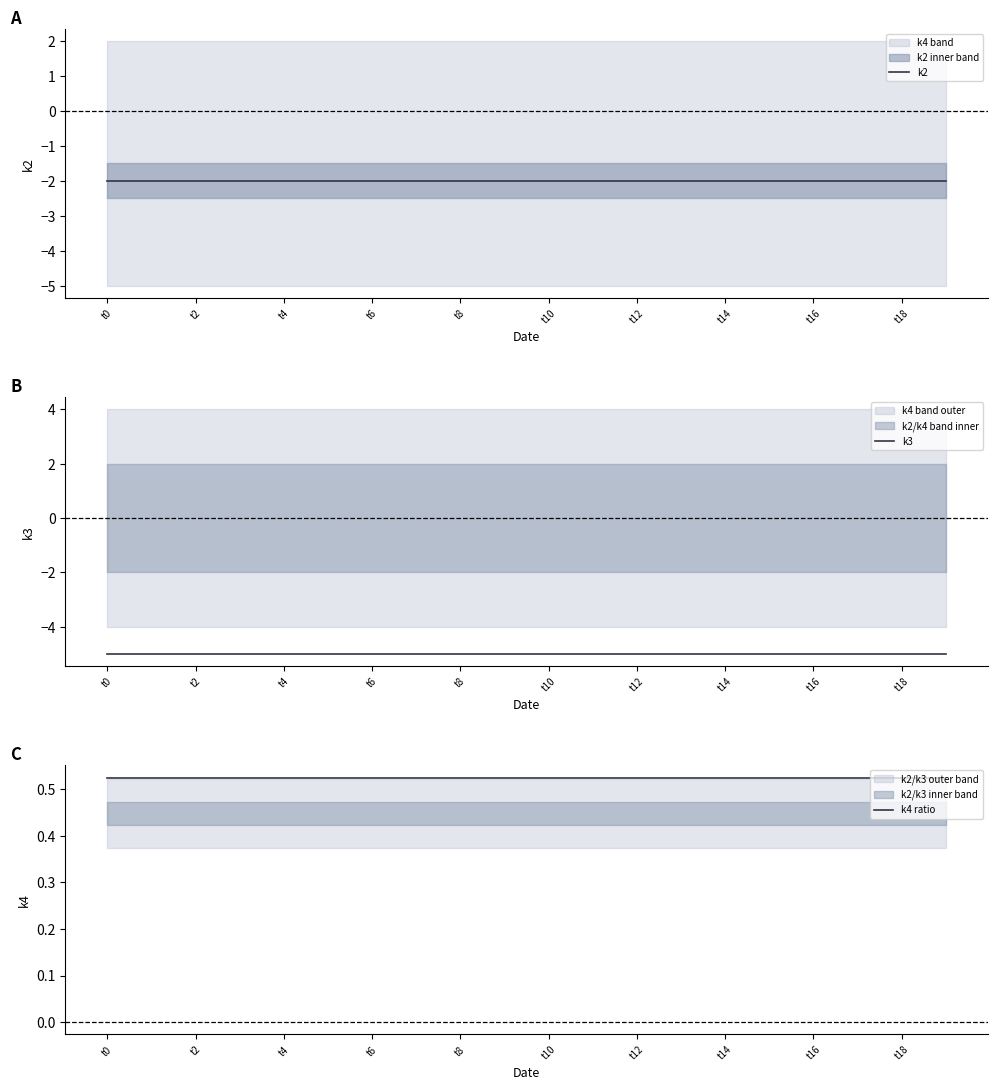

True or false: k3 has a value of -1.0 at 19.

False